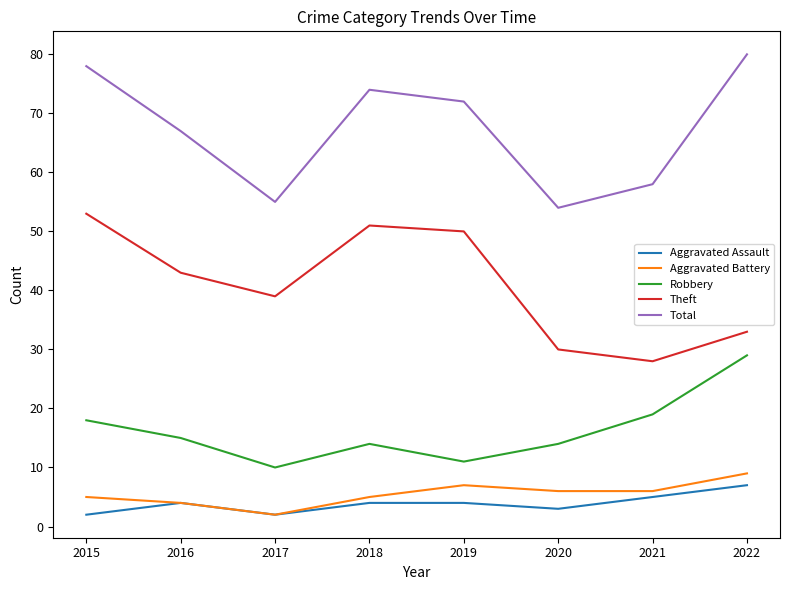

Reading left to right, transcribe all the data shown in this chart.

Aggravated Assault: 2015=2	2016=4	2017=2	2018=4	2019=4	2020=3	2021=5	2022=7
Aggravated Battery: 2015=5	2016=4	2017=2	2018=5	2019=7	2020=6	2021=6	2022=9
Robbery: 2015=18	2016=15	2017=10	2018=14	2019=11	2020=14	2021=19	2022=29
Theft: 2015=53	2016=43	2017=39	2018=51	2019=50	2020=30	2021=28	2022=33
Total: 2015=78	2016=67	2017=55	2018=74	2019=72	2020=54	2021=58	2022=80